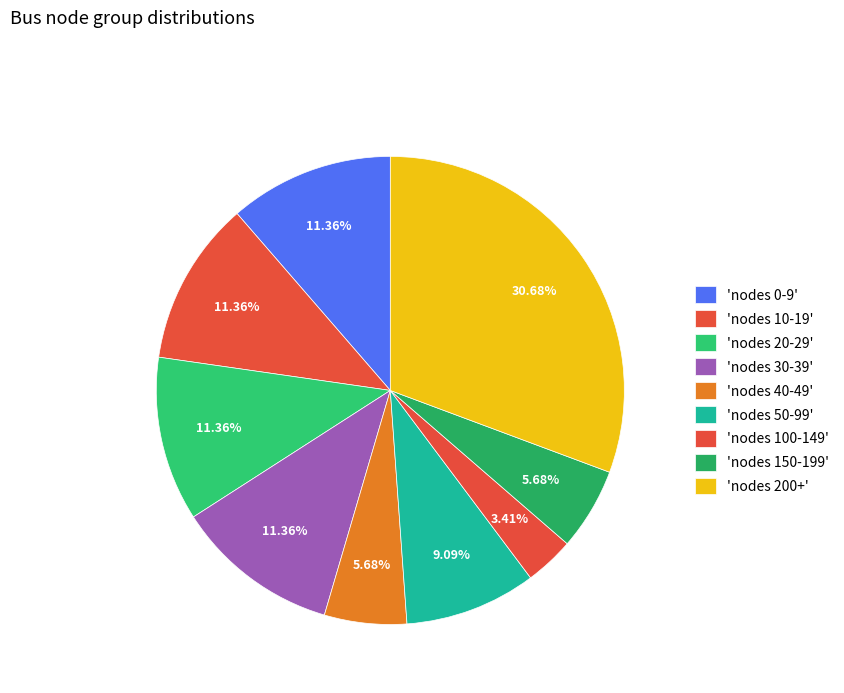

Count the number of slices in the pie.

9